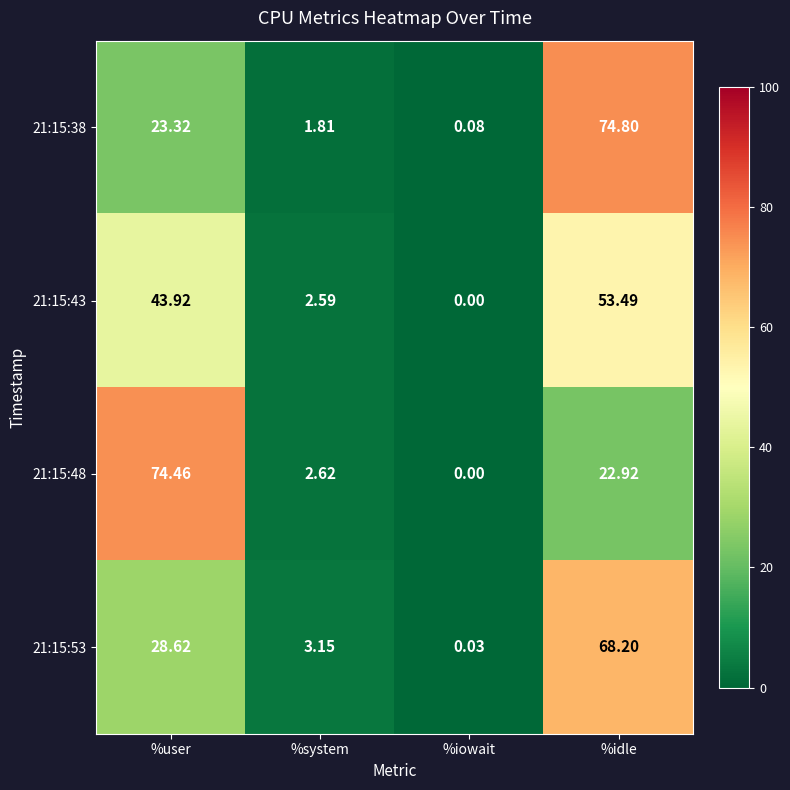

Rank the categories by 21:15:43 value from highest to lowest.

%idle, %user, %system, %iowait